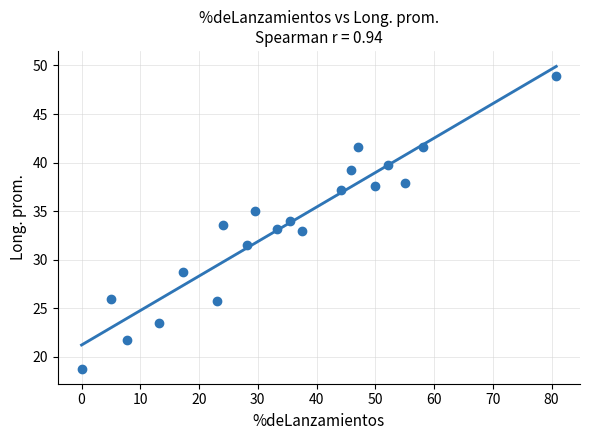

What is the range of Y values (max minus min)?

30.1